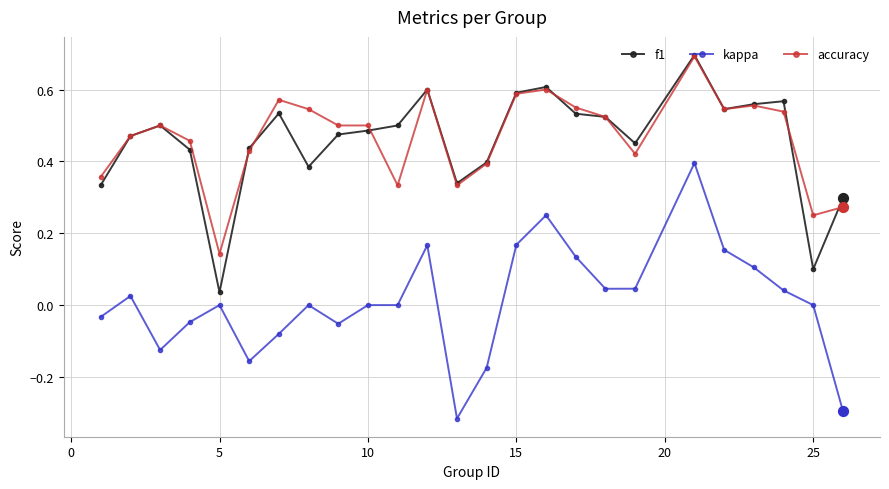

What are all the series names shown in the legend?

f1, kappa, accuracy